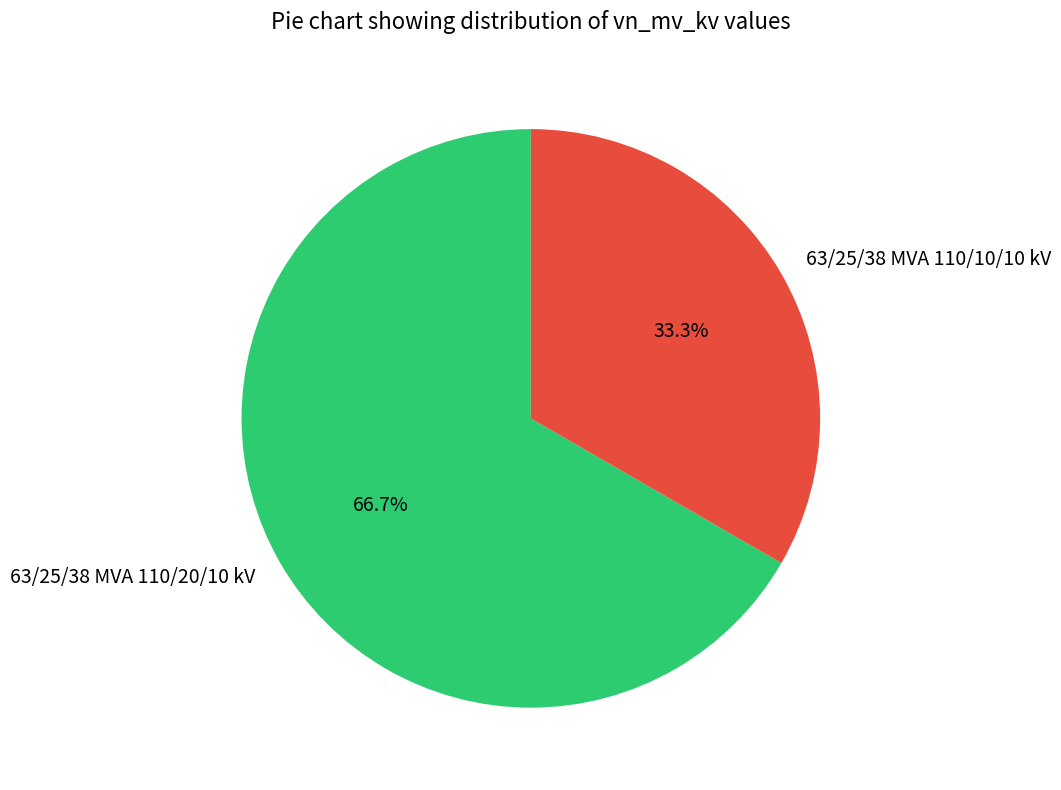

Which has a higher value, 63/25/38 MVA 110/10/10 kV or 63/25/38 MVA 110/20/10 kV?

63/25/38 MVA 110/20/10 kV